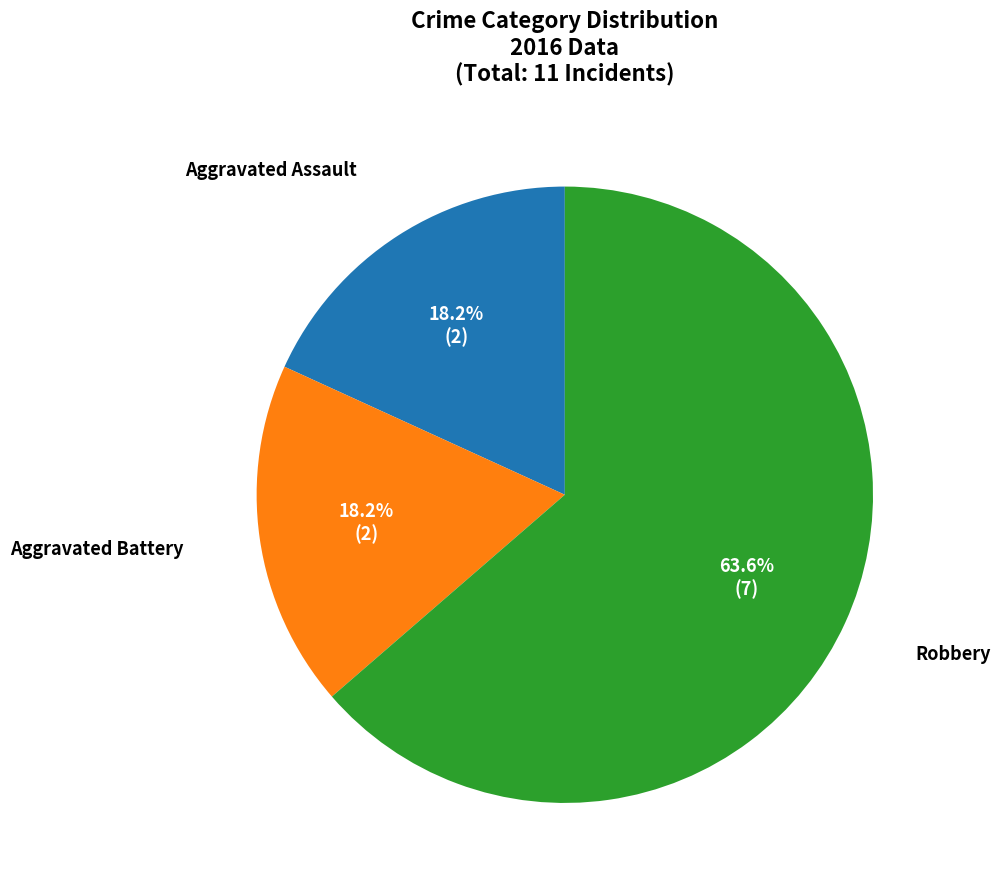

Which category has the biggest portion of the pie?

Robbery